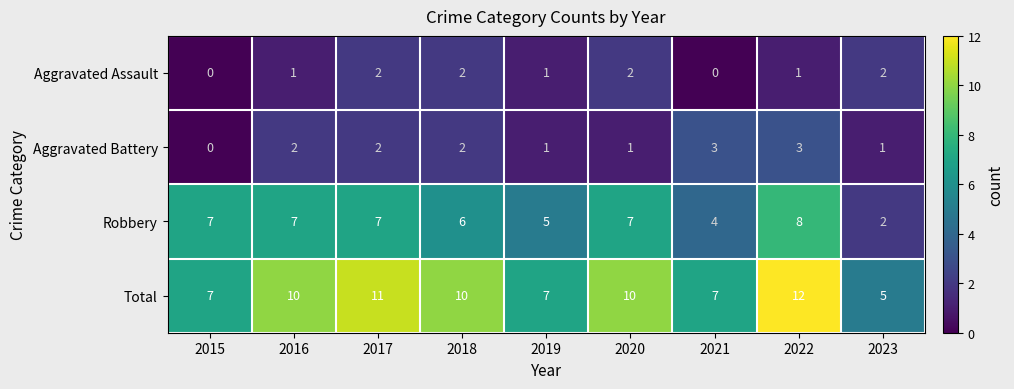

What is the sum of the Robbery values at 2017 and 2023?

9